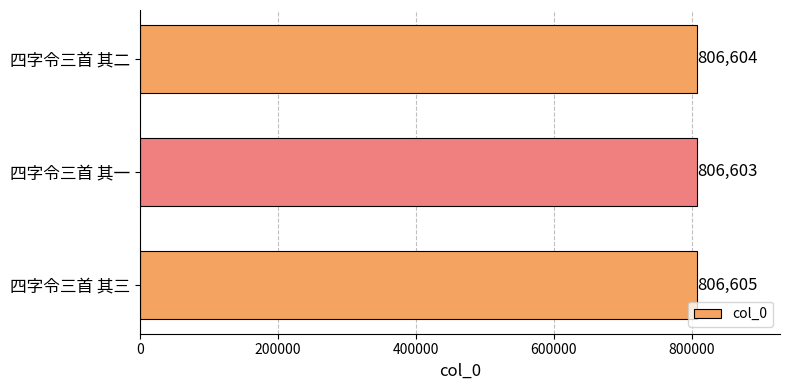

What is the ratio of the value at 四字令三首 其一 to the value at 四字令三首 其三?

1.0